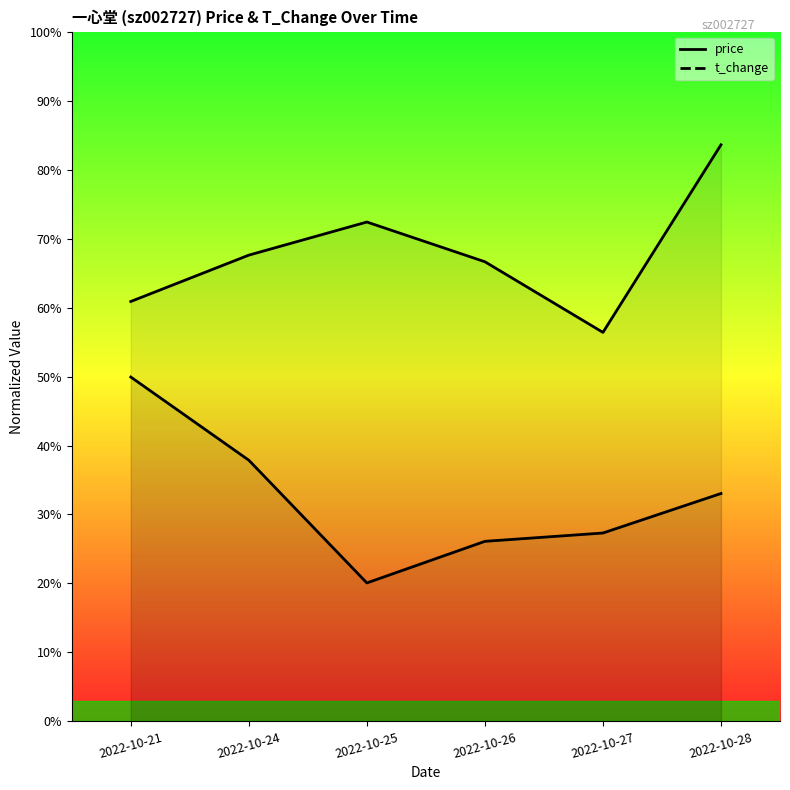

What is the difference between the price values at 2022-10-25 and 2022-10-27?

7.2